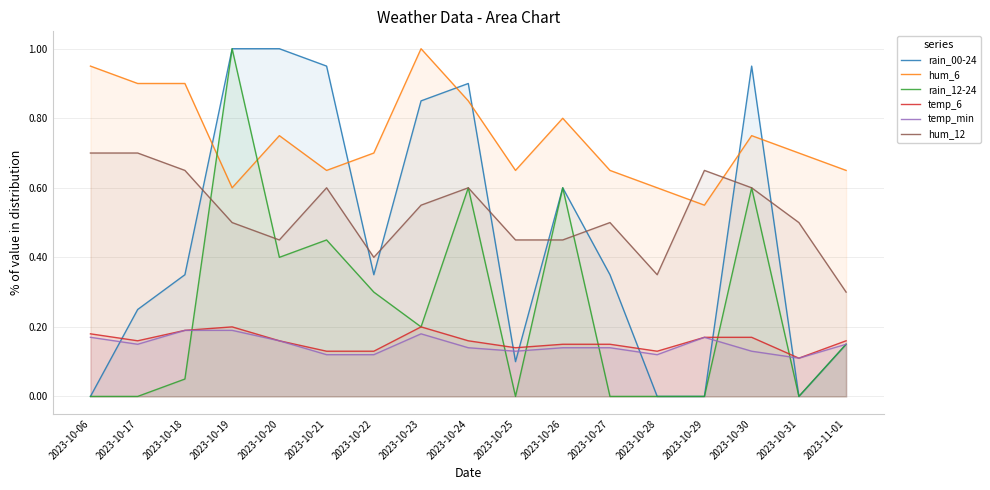

List the labels in order of hum_12 value, smallest first.

2023-11-01, 2023-10-28, 2023-10-22, 2023-10-20, 2023-10-25, 2023-10-26, 2023-10-19, 2023-10-27, 2023-10-31, 2023-10-23, 2023-10-21, 2023-10-24, 2023-10-30, 2023-10-18, 2023-10-29, 2023-10-06, 2023-10-17